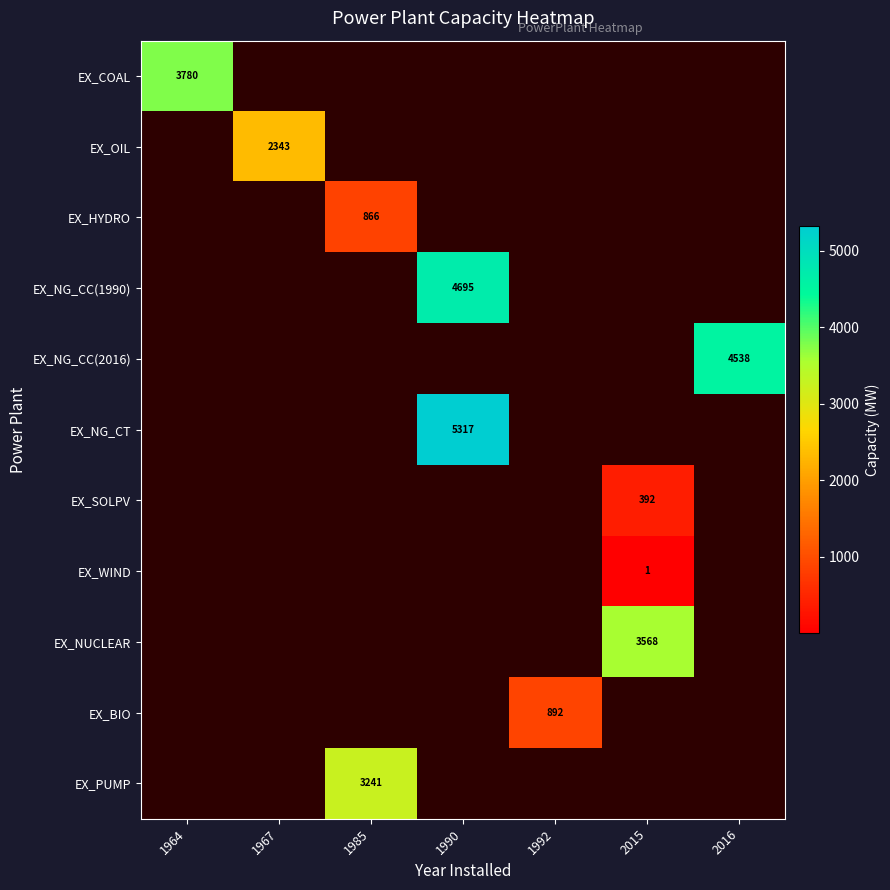

Which category has the lowest value across all series?

2015